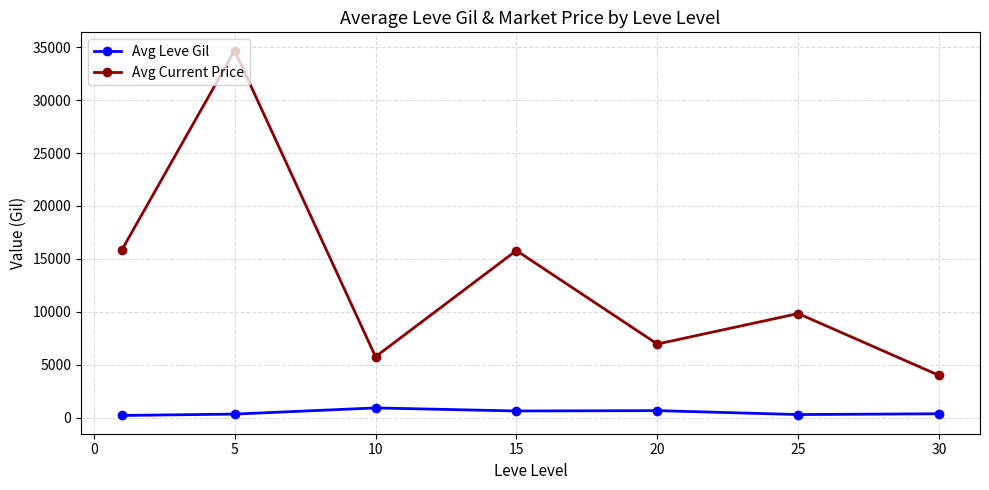

True or false: Avg Leve Gil and Avg Current Price intersect in this chart.

False